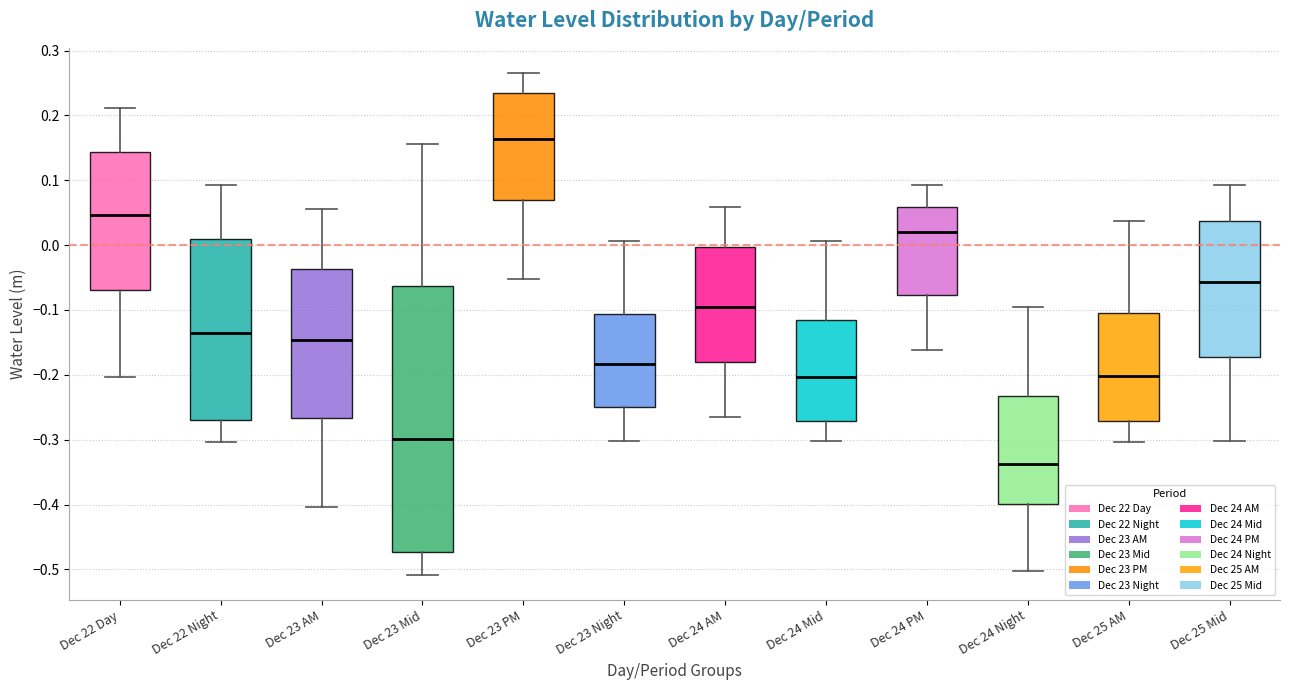

Reading left to right, read every box against the y-axis: the position of its median line, the range the box covers, and the ends of its whiskers. The values are not printed on the chart, so give them approximately, as read against the axis.

Dec 22 Day: median 0.05, box -0.07 to 0.14, whiskers -0.20 to 0.21
Dec 22 Night: median -0.14, box -0.27 to 0.01, whiskers -0.30 to 0.09
Dec 23 AM: median -0.15, box -0.27 to -0.04, whiskers -0.40 to 0.06
Dec 23 Mid: median -0.30, box -0.47 to -0.06, whiskers -0.51 to 0.16
Dec 23 PM: median 0.16, box 0.07 to 0.23, whiskers -0.05 to 0.27
Dec 23 Night: median -0.18, box -0.25 to -0.11, whiskers -0.30 to 0.01
Dec 24 AM: median -0.09, box -0.18 to 0.00, whiskers -0.26 to 0.06
Dec 24 Mid: median -0.20, box -0.27 to -0.12, whiskers -0.30 to 0.01
Dec 24 PM: median 0.02, box -0.08 to 0.06, whiskers -0.16 to 0.09
Dec 24 Night: median -0.34, box -0.40 to -0.23, whiskers -0.50 to -0.10
Dec 25 AM: median -0.20, box -0.27 to -0.10, whiskers -0.30 to 0.04
Dec 25 Mid: median -0.06, box -0.17 to 0.04, whiskers -0.30 to 0.09